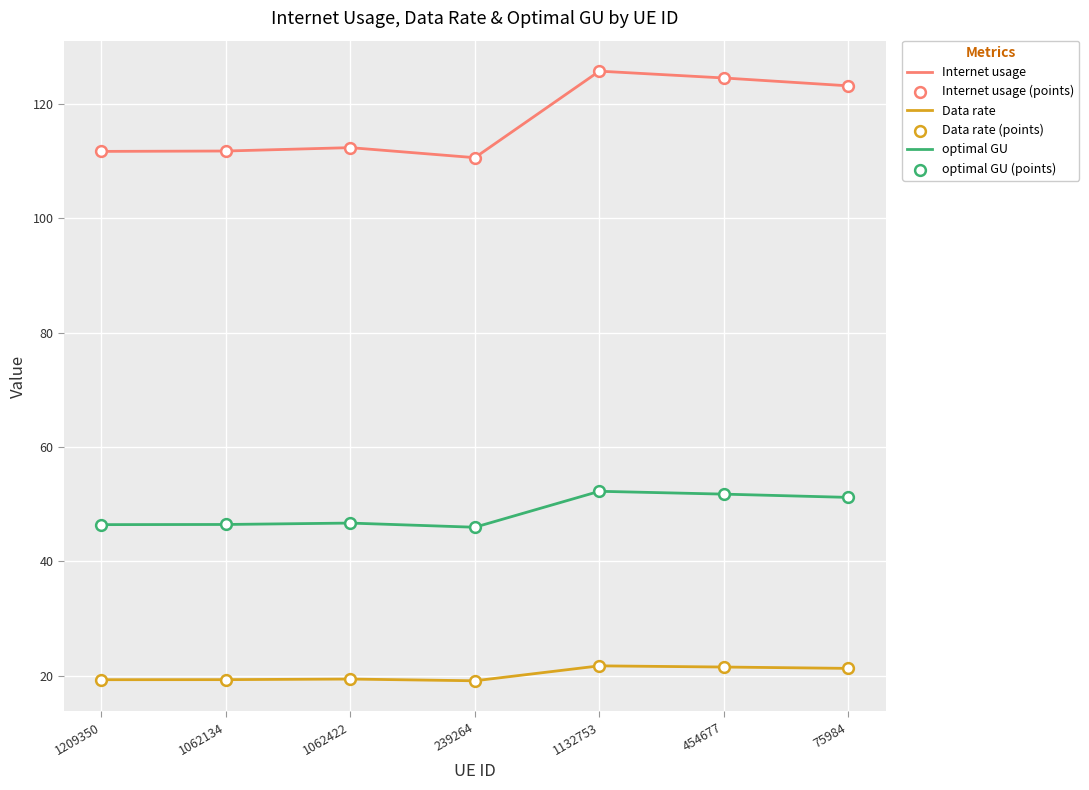

Is the value of optimal GU at 1209350 greater than the value of Internet usage at 239264?

No